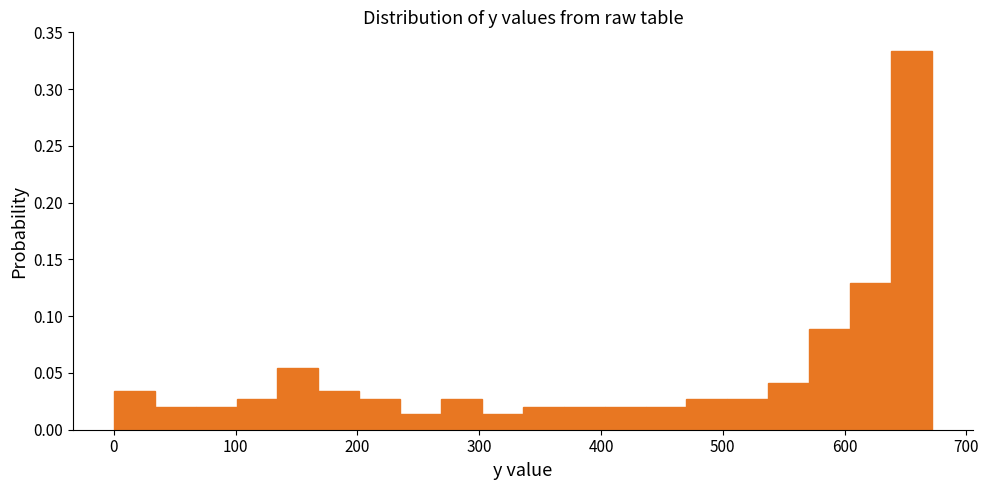

Read against the x-axis, roughly where is the centre of the tallest bar?

650